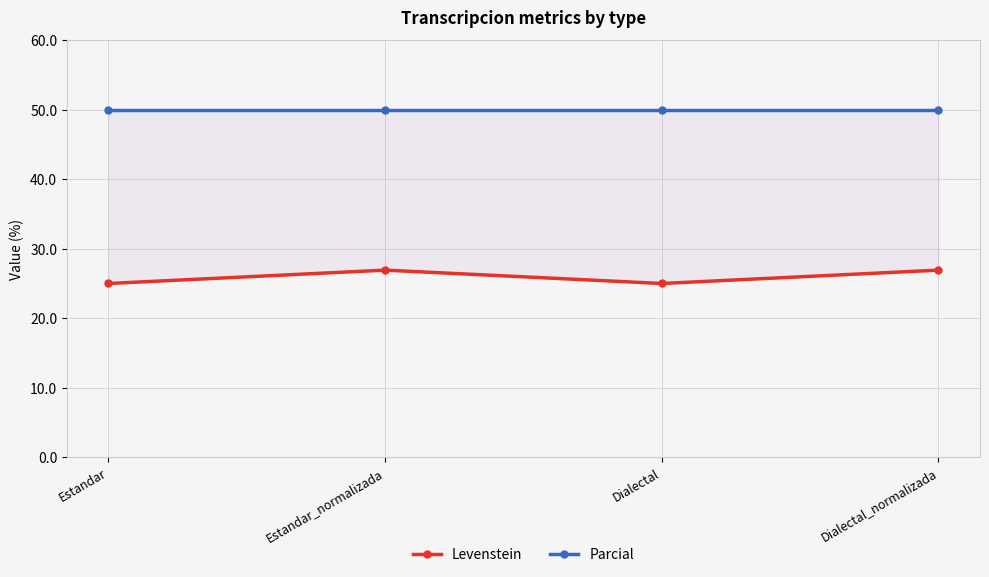

True or false: Parcial has a value of 50.0 at Estandar.

True